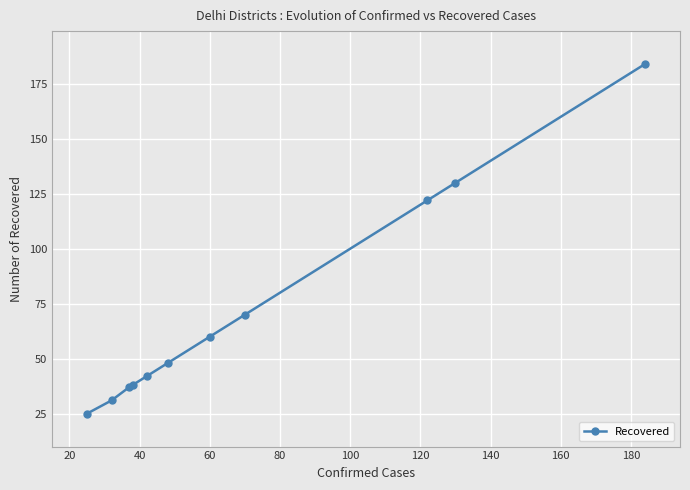

Reading right to left, extract all data points from this chart.

184	130	122	70	60	48	42	38	37	31	25